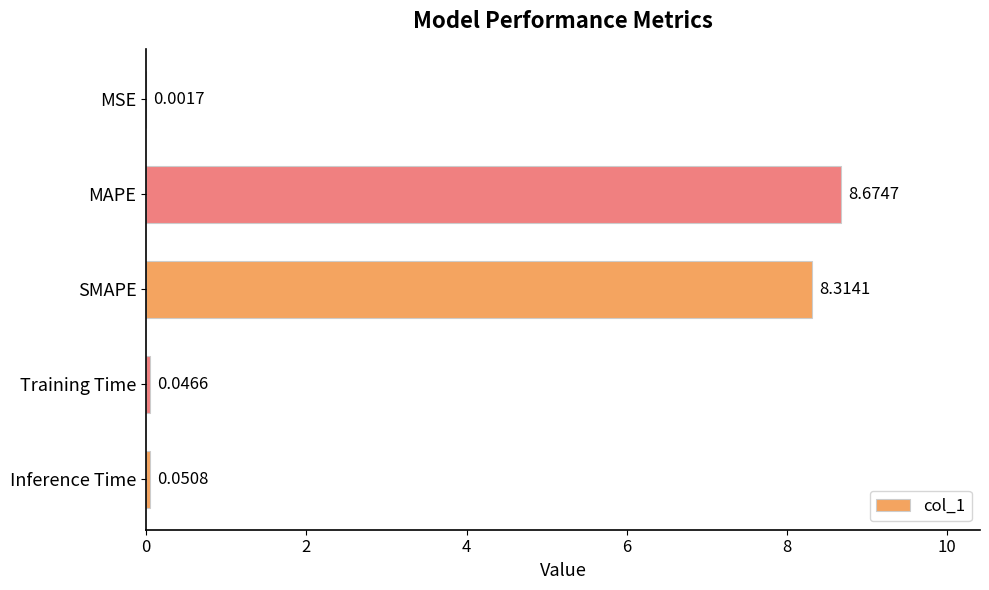

What is the sum of all values?

17.1